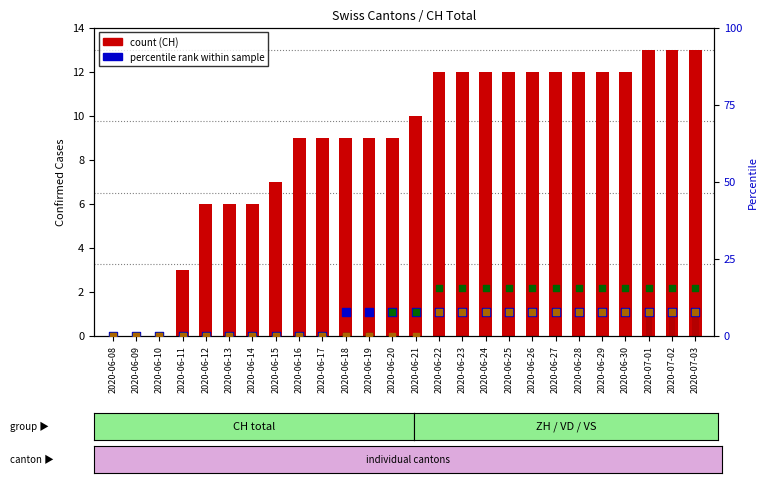

Which series has the largest Y range (max minus min)?

VD (pct)